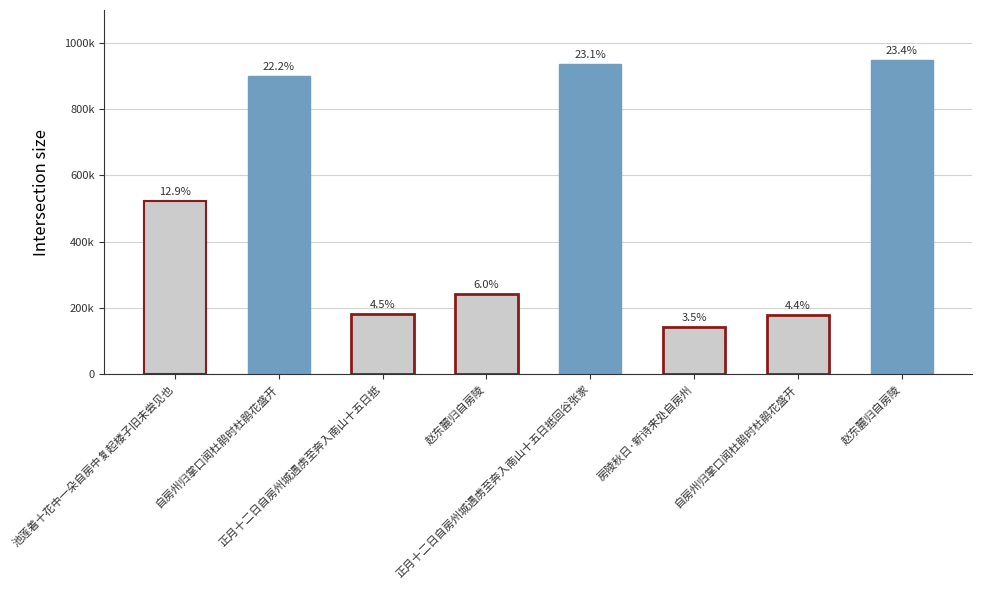

Reading left to right, what are all the values shown in this chart?

池莲着十花中一朵自房中复起楼子旧未尝见也=522305	自房州归掌口闻杜鹃时杜鹃花盛开=901688	正月十二日自房州城遇虏至奔入南山十五日抵=180747	赵东麓归自房陵=243385	正月十二日自房州城遇虏至奔入南山十五日抵回谷张家=938098	房陵秋日·新诗来处自房州=141901	自房州归掌口闻杜鹃时杜鹃花盛开=178846	赵东麓归自房陵=949741